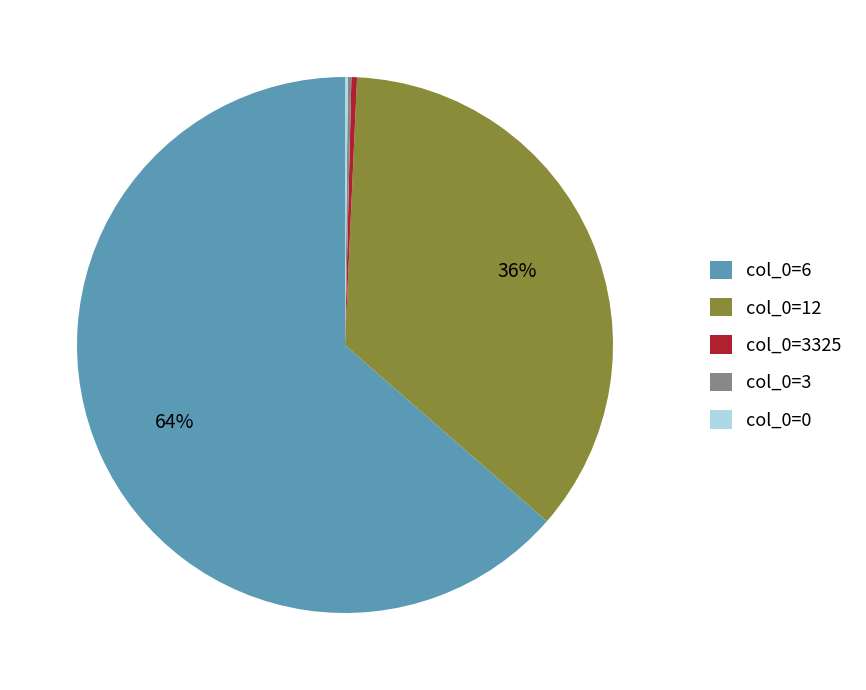

Is there any slice that represents more than half of the pie?

Yes